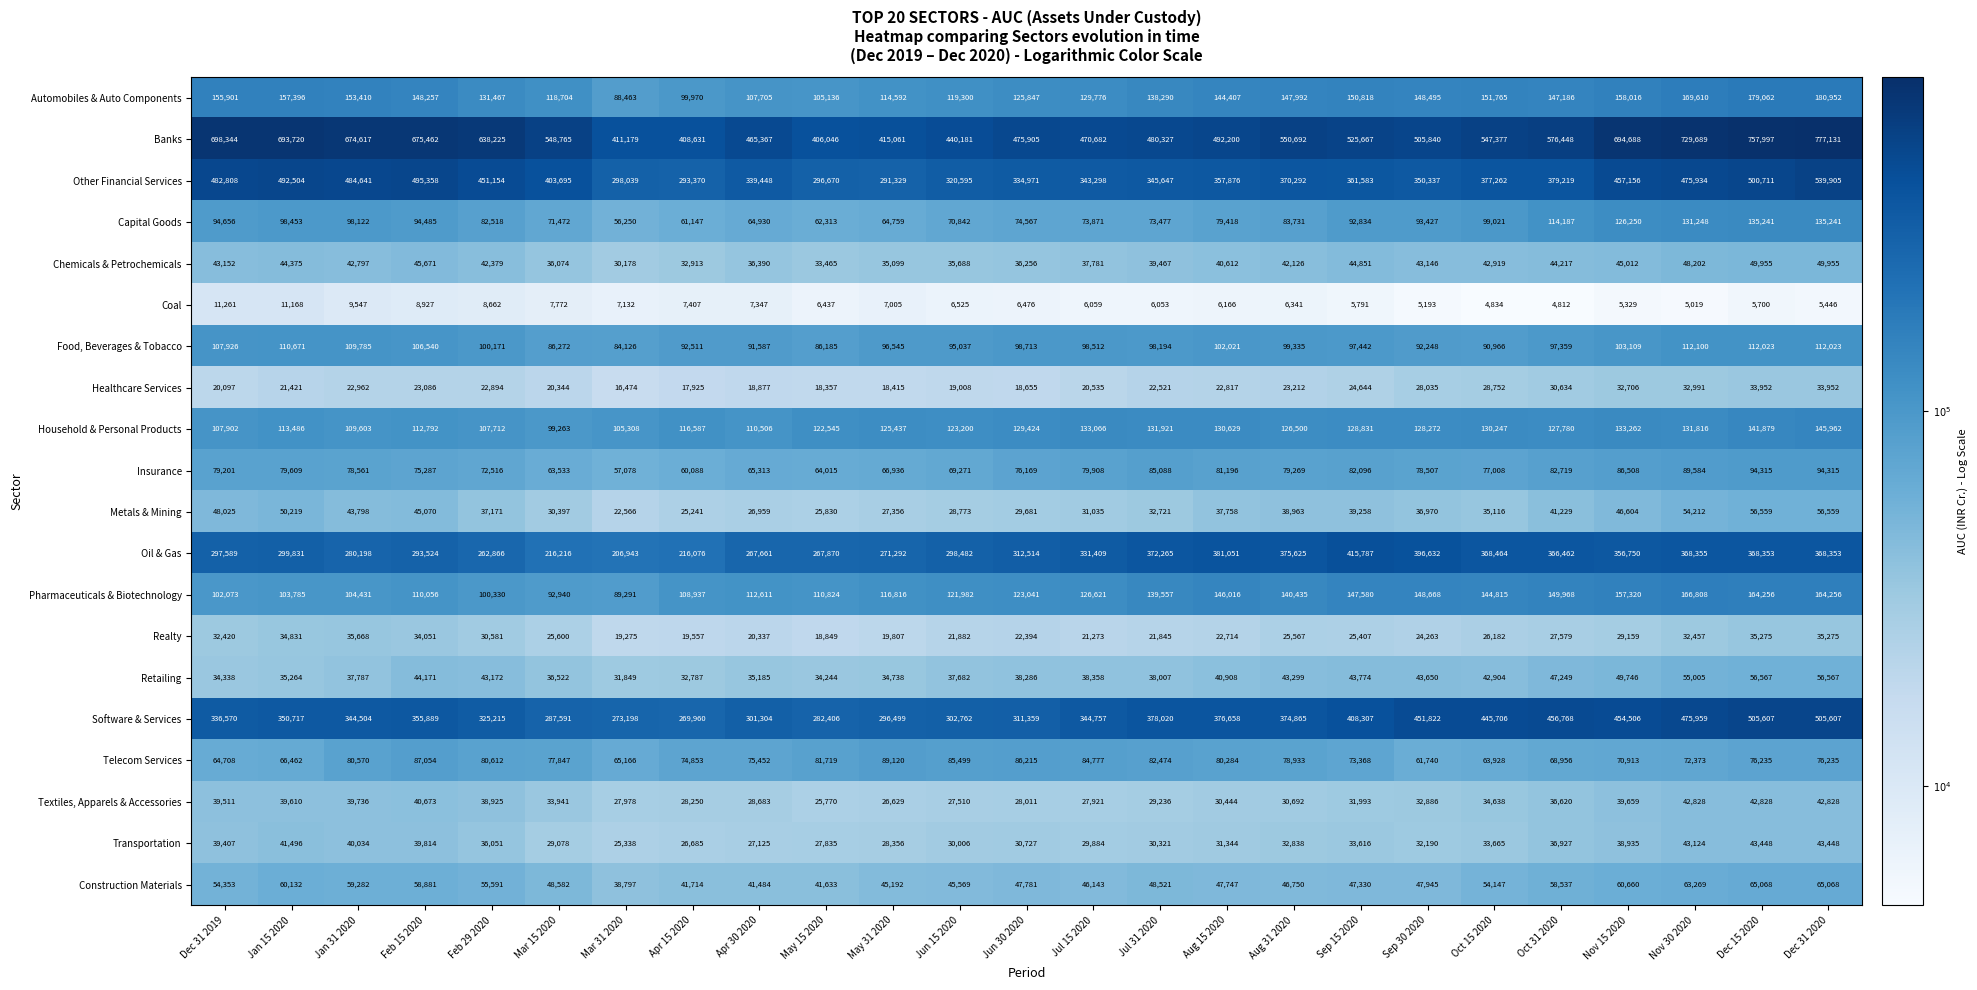

Rank the categories by Other Financial Services value from highest to lowest.

Dec 31 2020, Dec 15 2020, Feb 15 2020, Jan 15 2020, Jan 31 2020, Dec 31 2019, Nov 30 2020, Nov 15 2020, Feb 29 2020, Mar 15 2020, Oct 31 2020, Oct 15 2020, Aug 31 2020, Sep 15 2020, Aug 15 2020, Sep 30 2020, Jul 31 2020, Jul 15 2020, Apr 30 2020, Jun 30 2020, Jun 15 2020, Mar 31 2020, May 15 2020, Apr 15 2020, May 31 2020